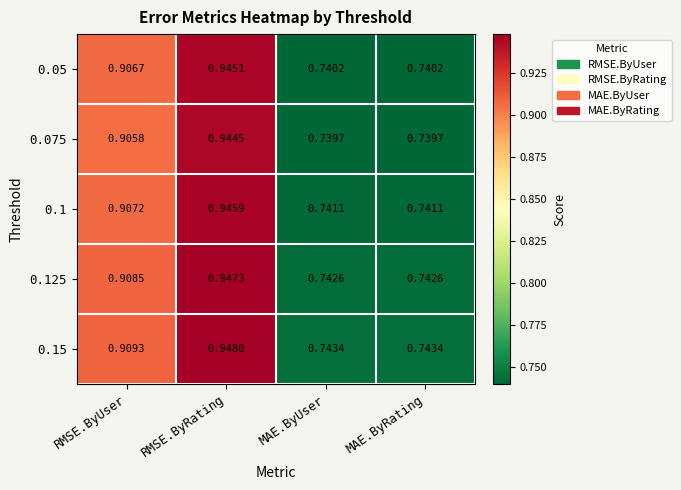

At which category is the sum across all series the highest?

RMSE.ByRating